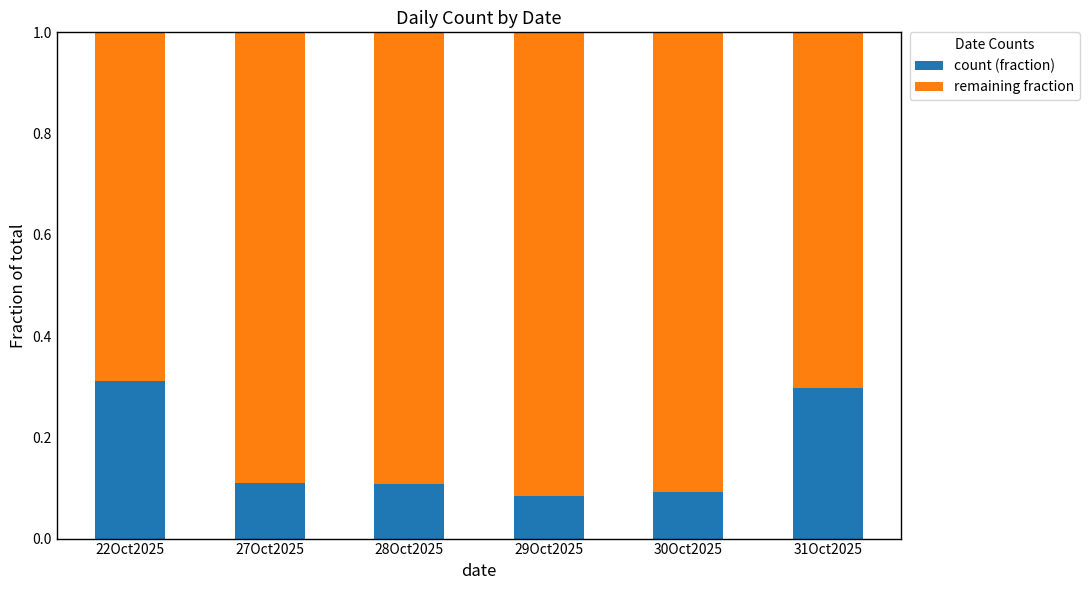

What is the sum of the count (fraction) values at 28Oct2025 and 31Oct2025?

0.4